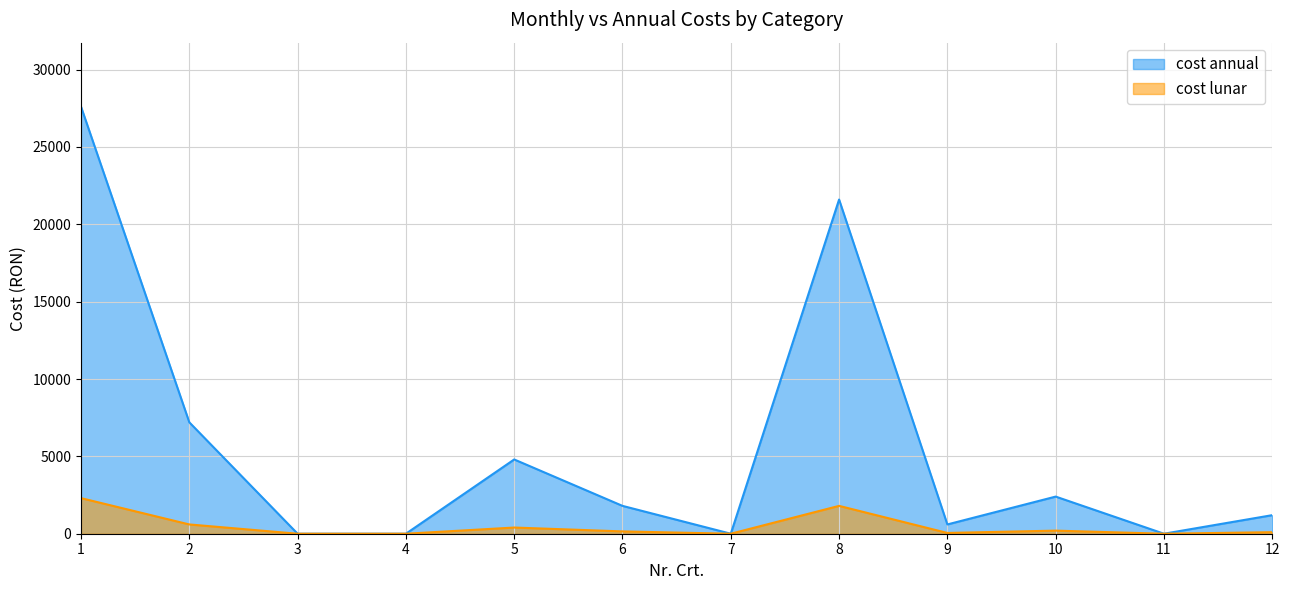

Where does the cost lunar series first go above 150?

1